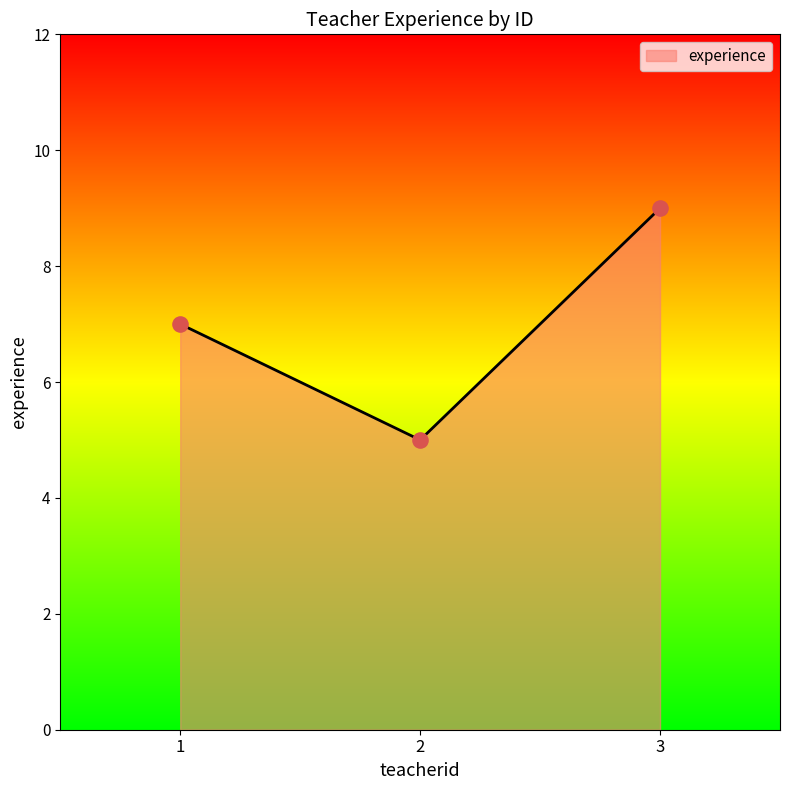

What is the change in value from 1 to 3?

+2